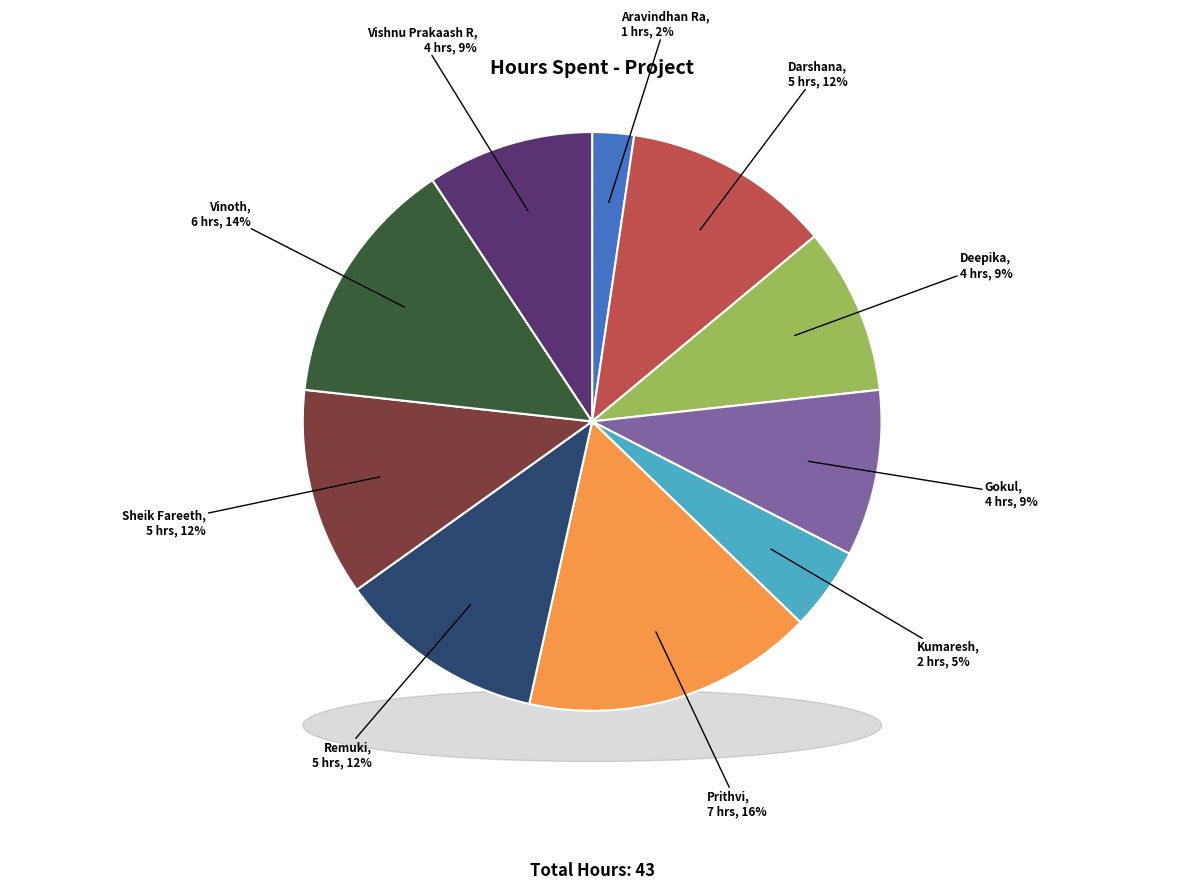

Do Vinoth and Aravindhan Ra together represent more than half of the pie?

No